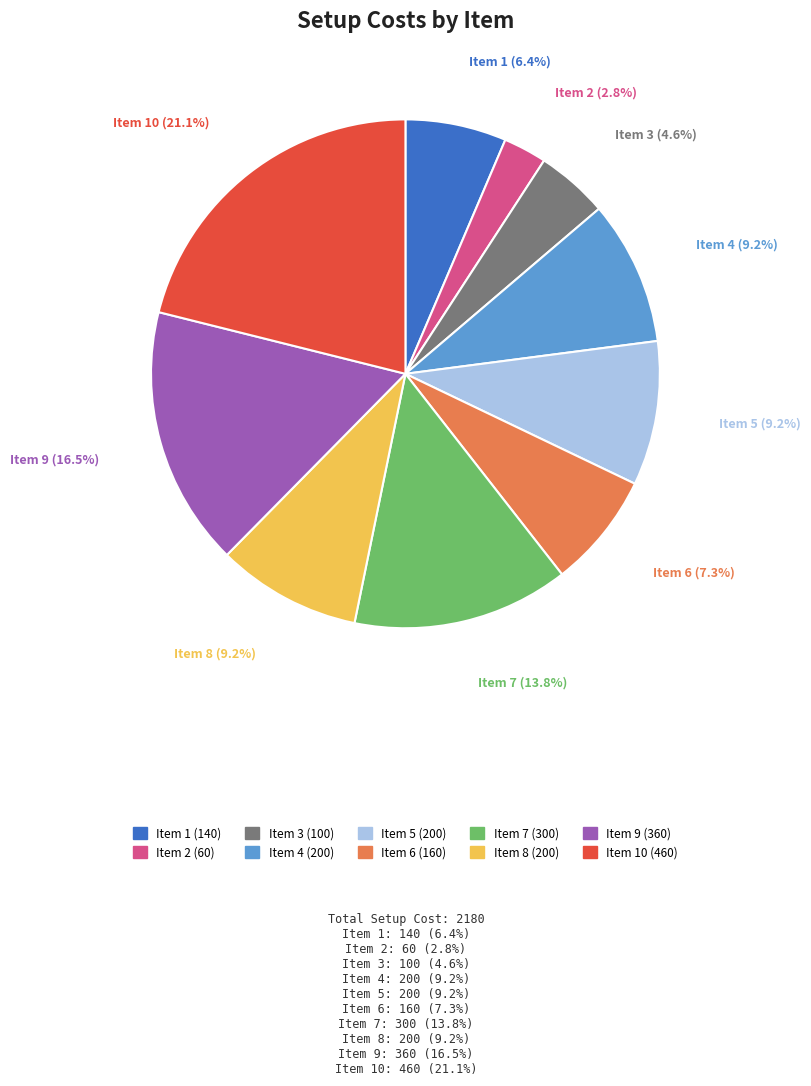

Does any single category account for the majority?

No